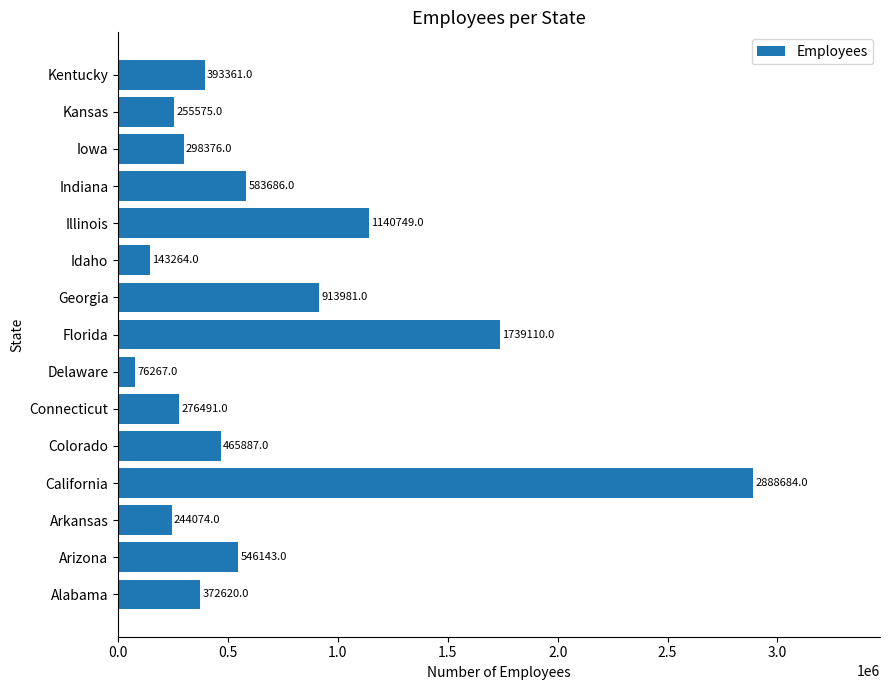

List the labels in order of value, smallest first.

Delaware, Idaho, Arkansas, Kansas, Connecticut, Iowa, Alabama, Kentucky, Colorado, Arizona, Indiana, Georgia, Illinois, Florida, California